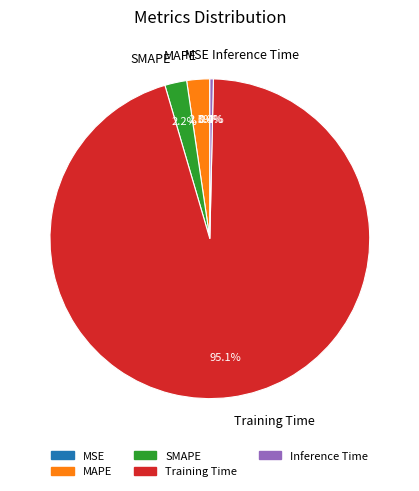

Between MAPE and Training Time, which is larger?

Training Time